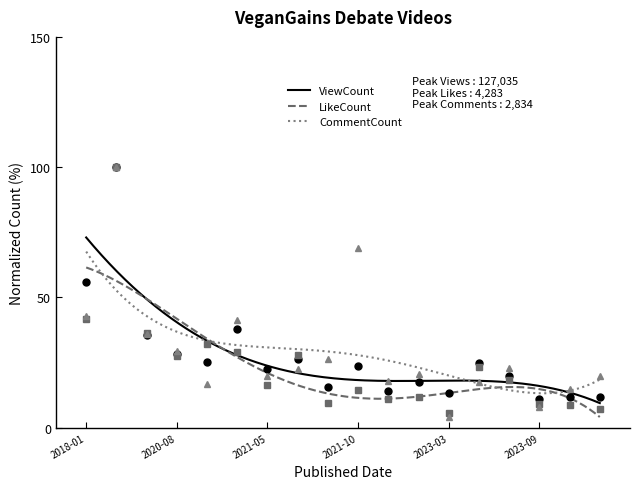

The value of CommentCount at 2023-03 is 5.3. True or false?

False